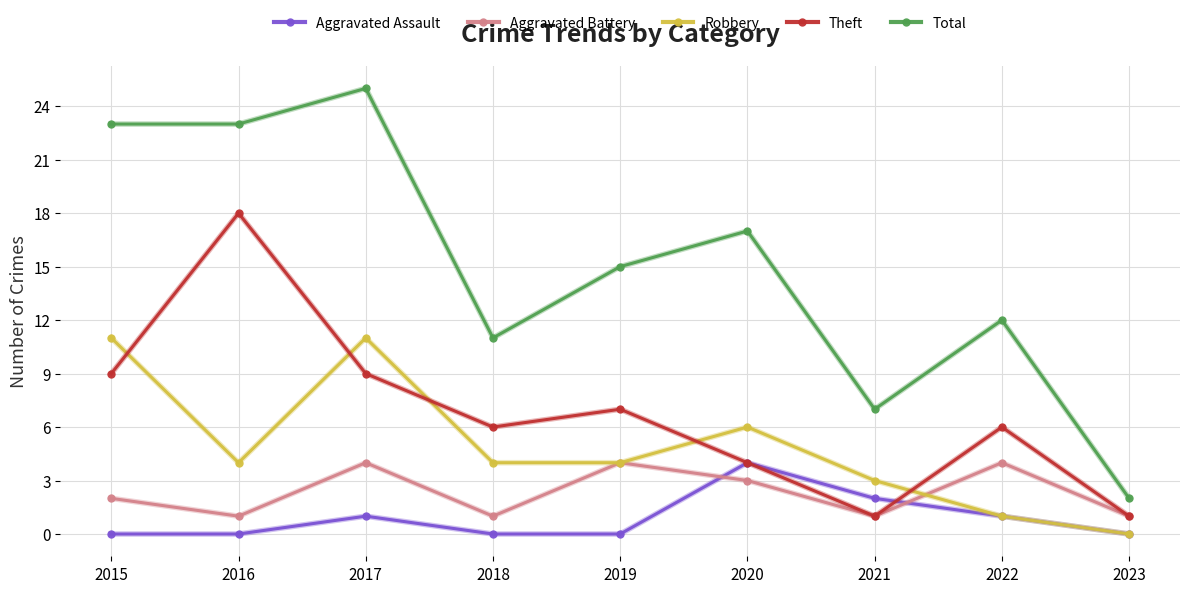

Where is Total nearest to the value 13?

2022